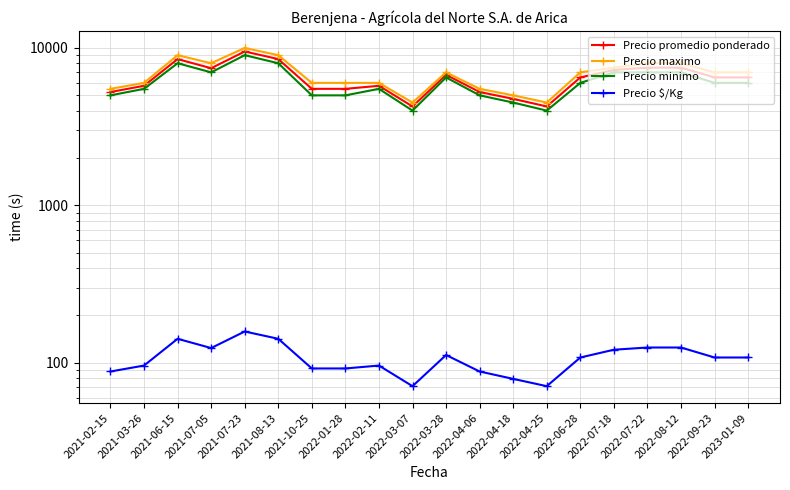

True or false: Precio maximo has more than 1 interior local peaks.

True